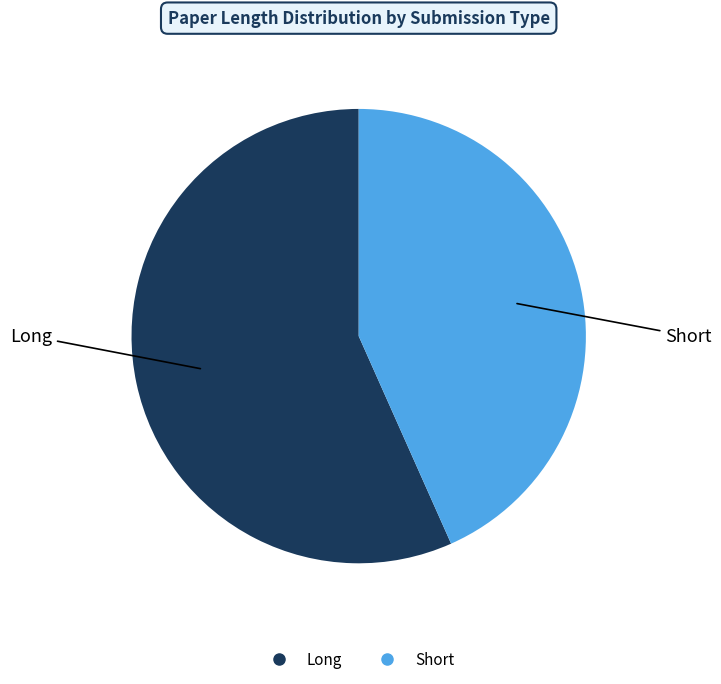

Is it true that Short is 51% of the pie?

False